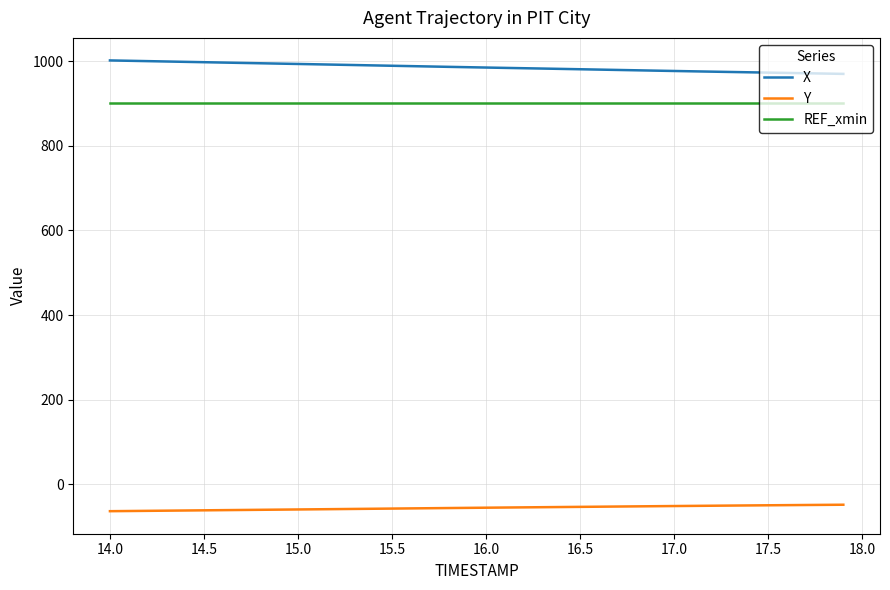

At how many categories does at least one series exceed 456?

40